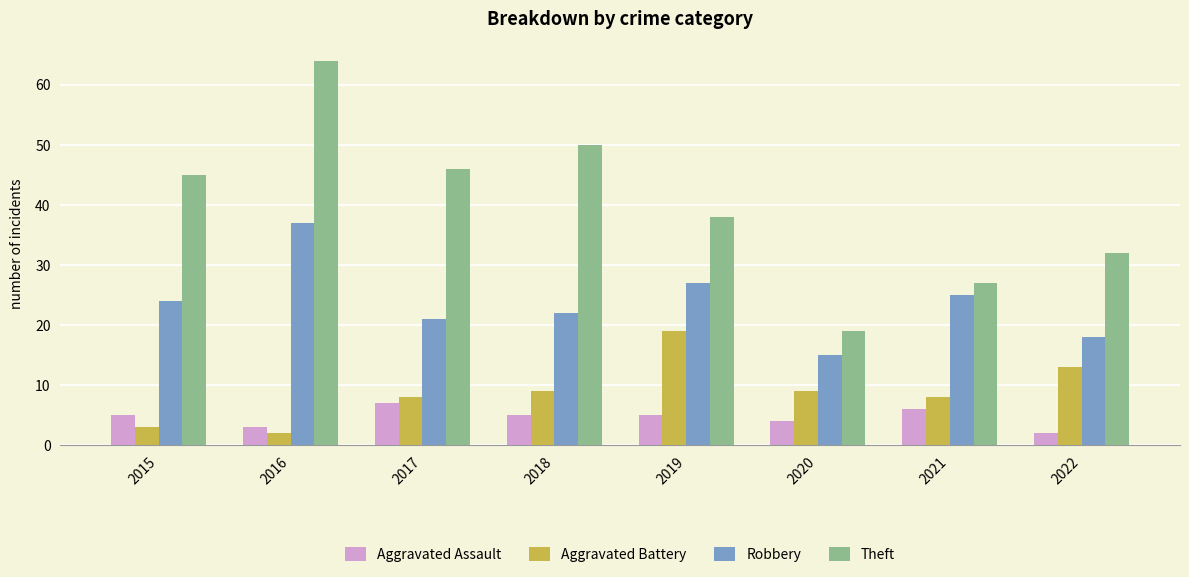

What is the difference between the second highest and minimum values in the Aggravated Battery series?

11